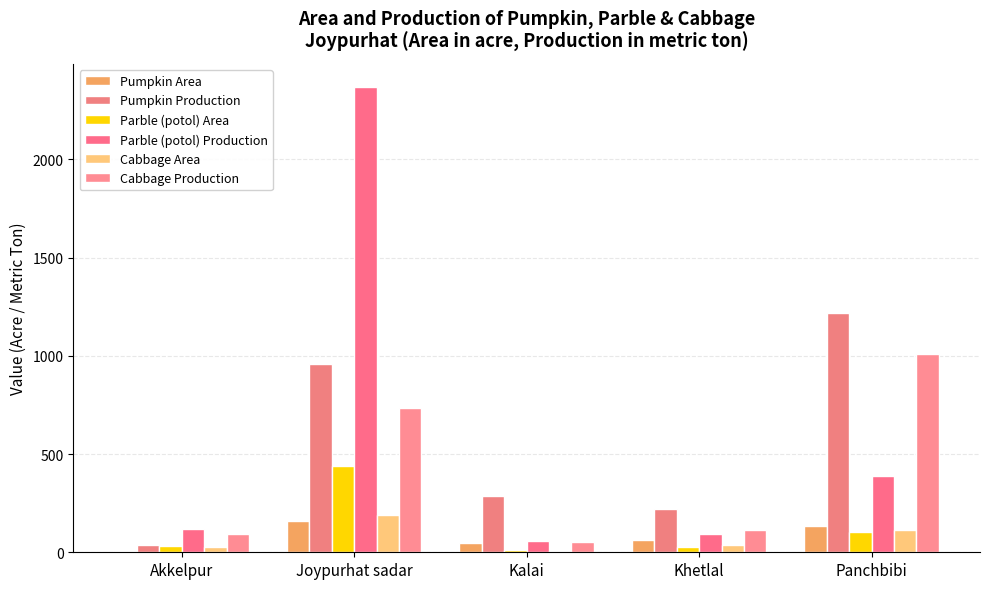

Is the value of Pumpkin Area at Kalai greater than the value of Cabbage Production at Joypurhat sadar?

No